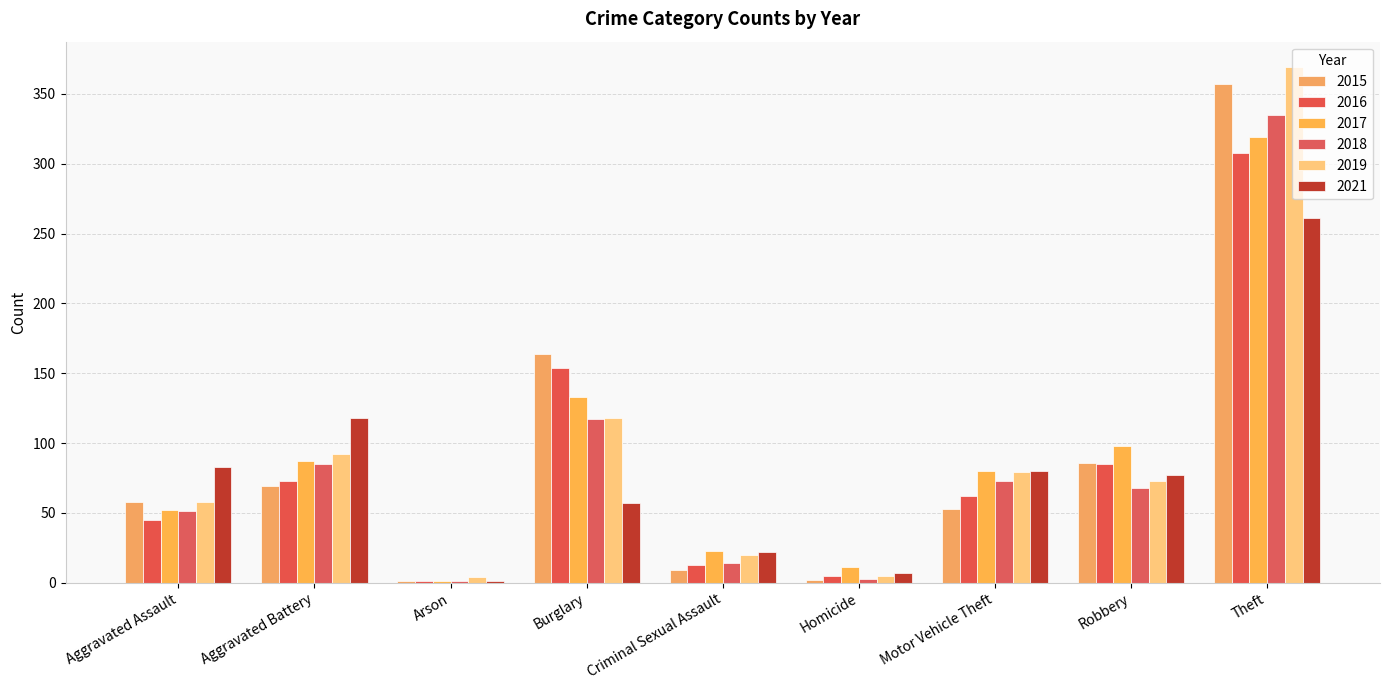

What is the total value across all series at Criminal Sexual Assault?

101